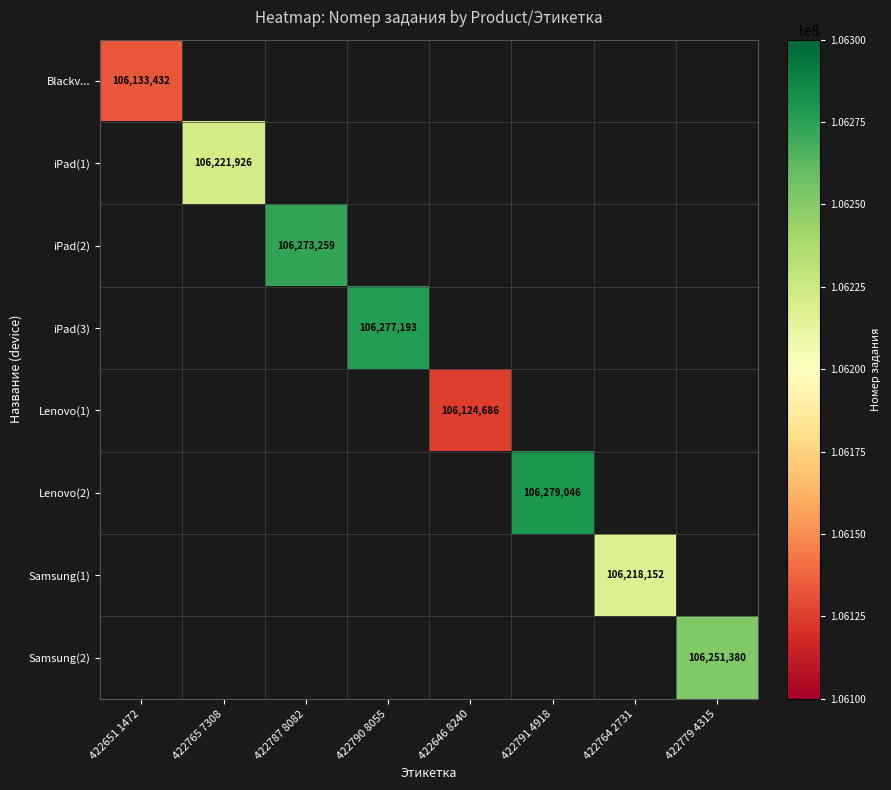

What is the maximum value shown in the chart?

106279046.0